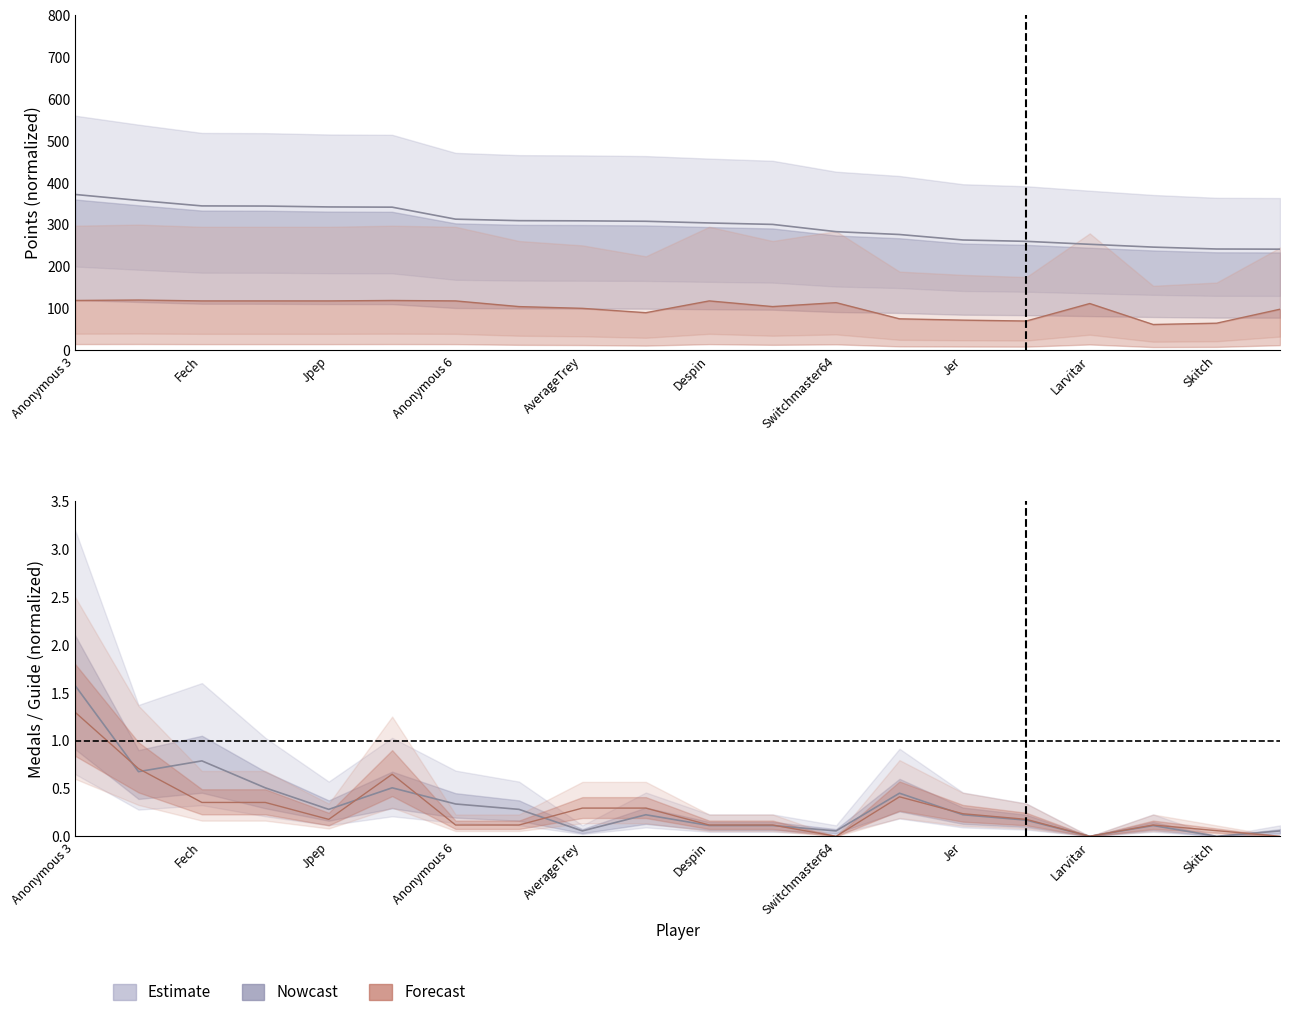

The Guide series shows 0.1 at 11. True or false?

True